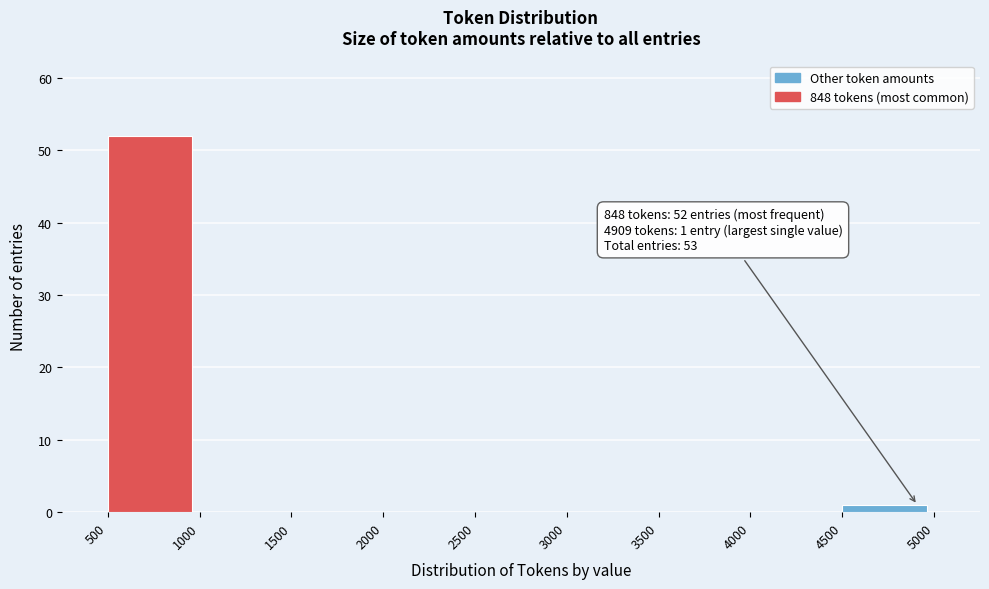

Over which range of the x-axis is the bar tallest?

500 to 1000